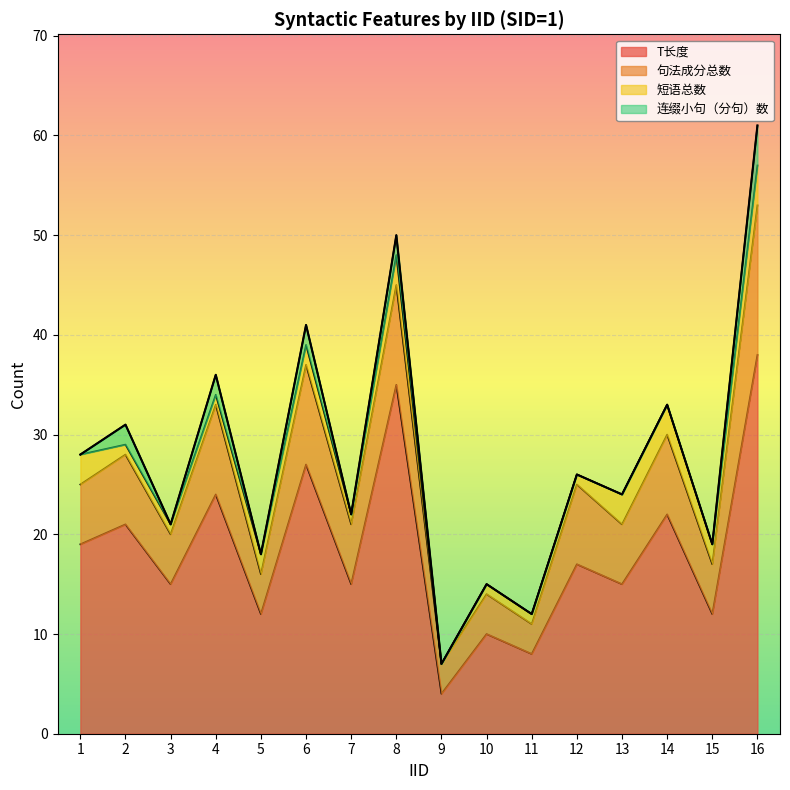

Does the chart display data point markers on the line(s)?

No